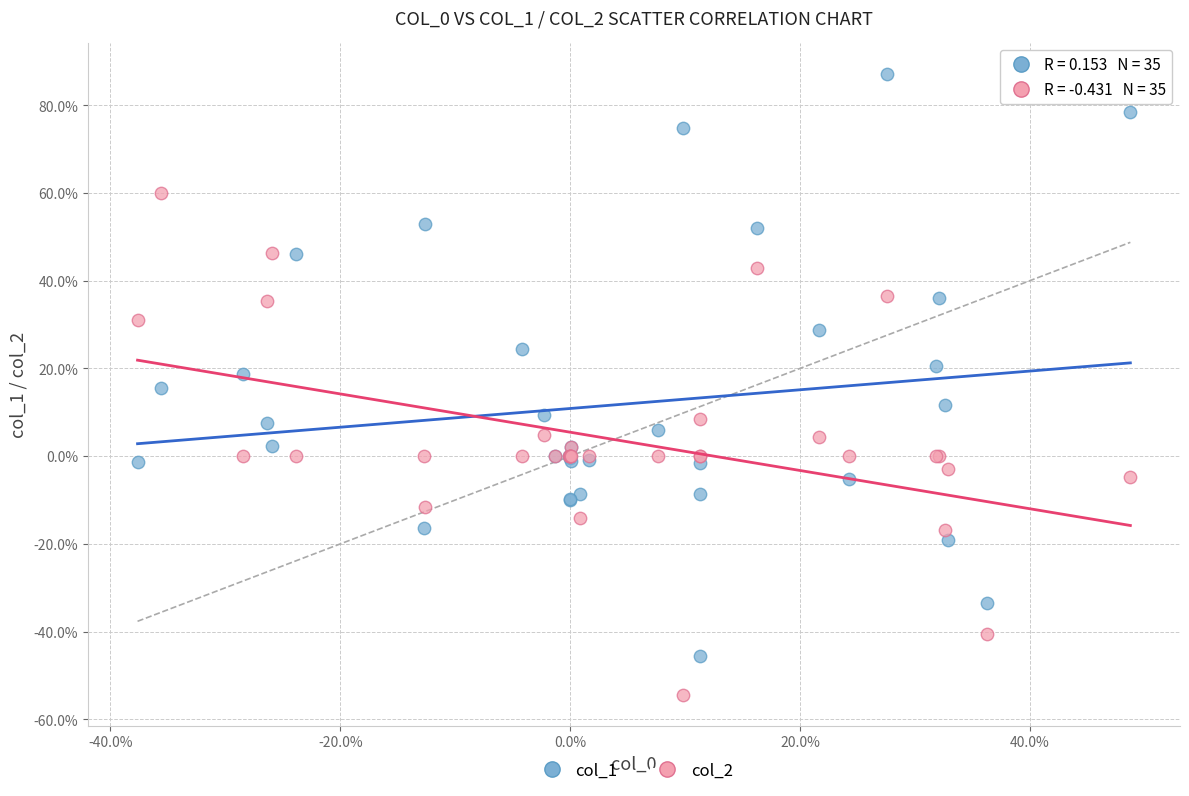

What are all the series names shown in the legend?

col_1, col_2